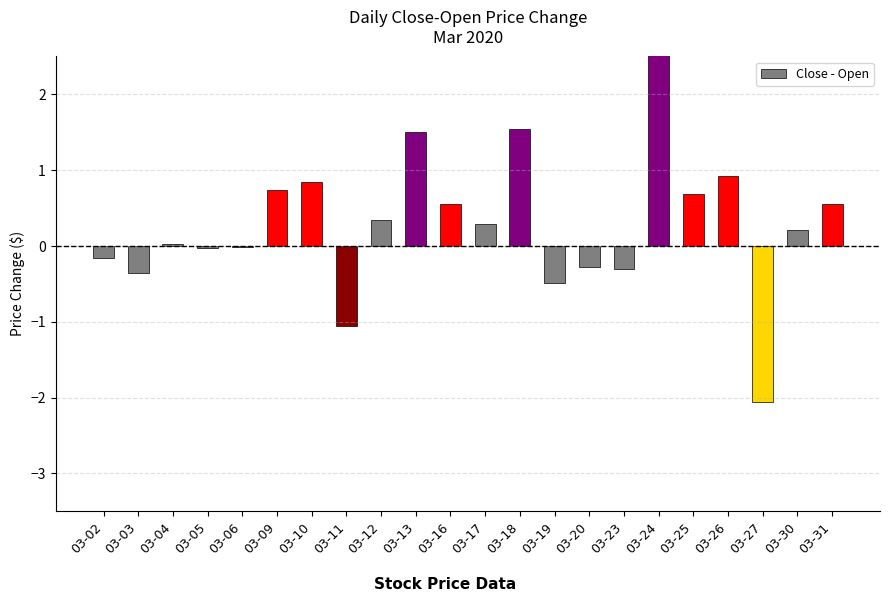

Reading left to right, extract all data points from this chart.

-0.2	-0.4	0.0	-0.0	-0.0	0.7	0.8	-1.1	0.3	1.5	0.6	0.3	1.5	-0.5	-0.3	-0.3	2.7	0.7	0.9	-2.1	0.2	0.6